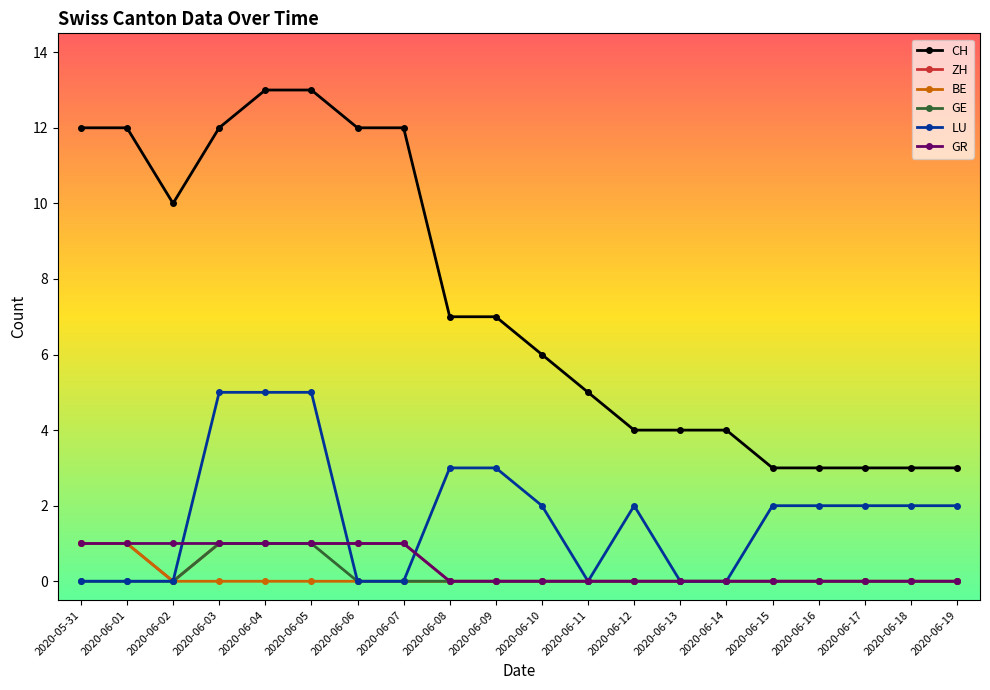

Reading left to right, what are all the values shown in this chart?

CH: 12	12	10	12	13	13	12	12	7	7	6	5	4	4	4	3	3	3	3	3
ZH: 1	1	0	1	1	1	1	1	0	0	0	0	0	0	0	0	0	0	0	0
BE: 1	1	0	0	0	0	0	0	0	0	0	0	0	0	0	0	0	0	0	0
GE: 0	0	0	1	1	1	0	0	0	0	0	0	0	0	0	0	0	0	0	0
LU: 0	0	0	5	5	5	0	0	3	3	2	0	2	0	0	2	2	2	2	2
GR: 1	1	1	1	1	1	1	1	0	0	0	0	0	0	0	0	0	0	0	0